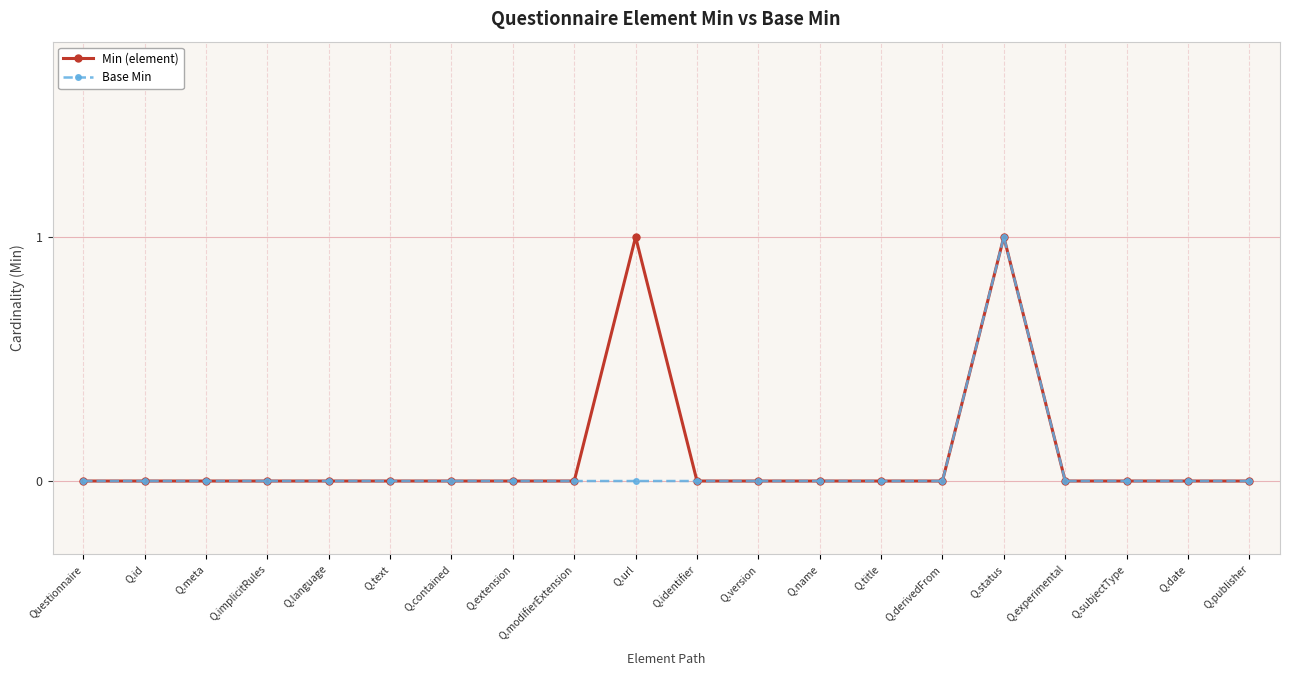

What are all the series names shown in the legend?

Min (element), Base Min